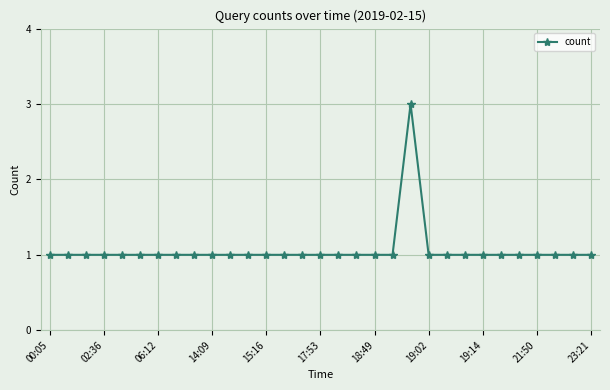

How many values are between 1 and 2?

30